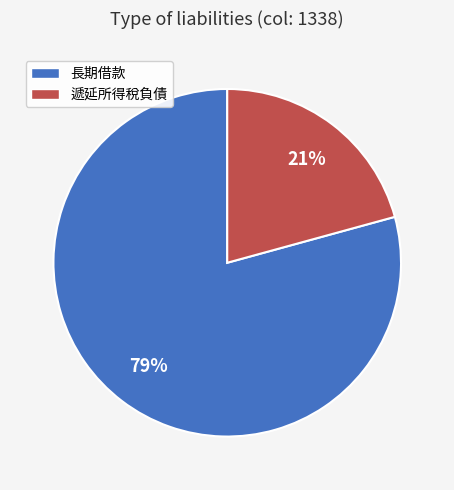

Which has a higher value, 長期借款 or 遞延所得稅負債?

長期借款